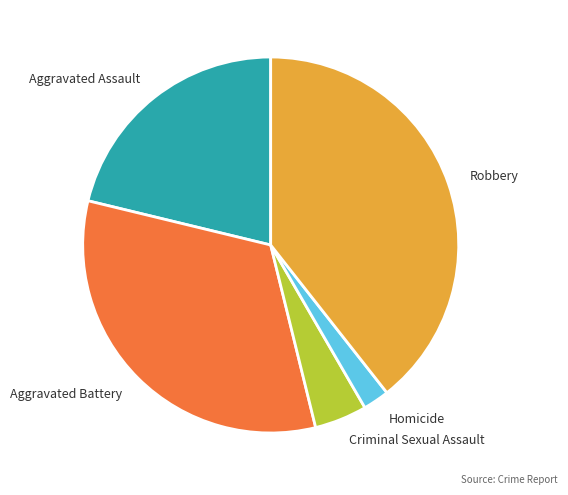

Rank the categories by value from lowest to highest.

Homicide, Criminal Sexual Assault, Aggravated Assault, Aggravated Battery, Robbery